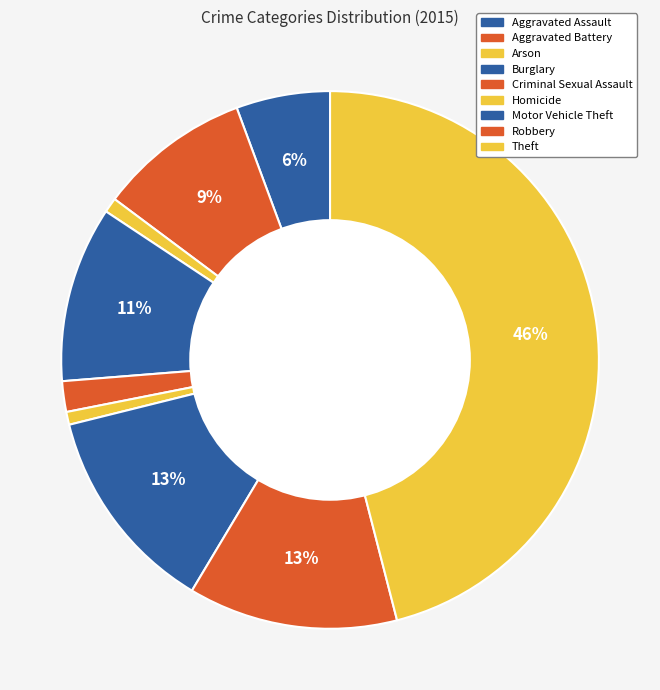

How many slices are in this pie chart?

9